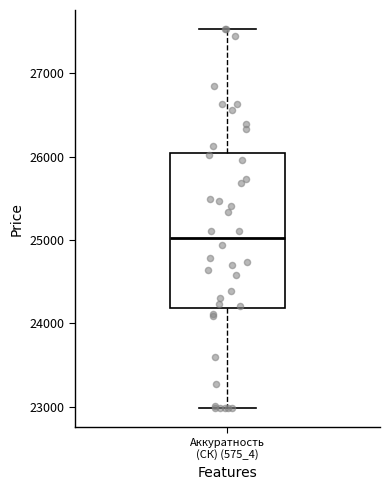

Read this box plot against the y-axis: the position of the median line, the range covered by the box, and the ends of both whiskers. The values are not printed on the chart, so give them approximately, as read against the axis.

median 25000, box 24200 to 26000, whiskers 23000 to 27500